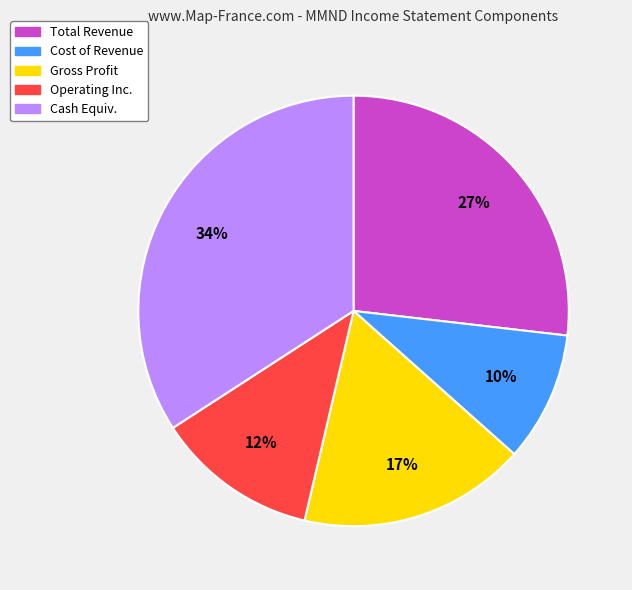

How many slices are in this pie chart?

5